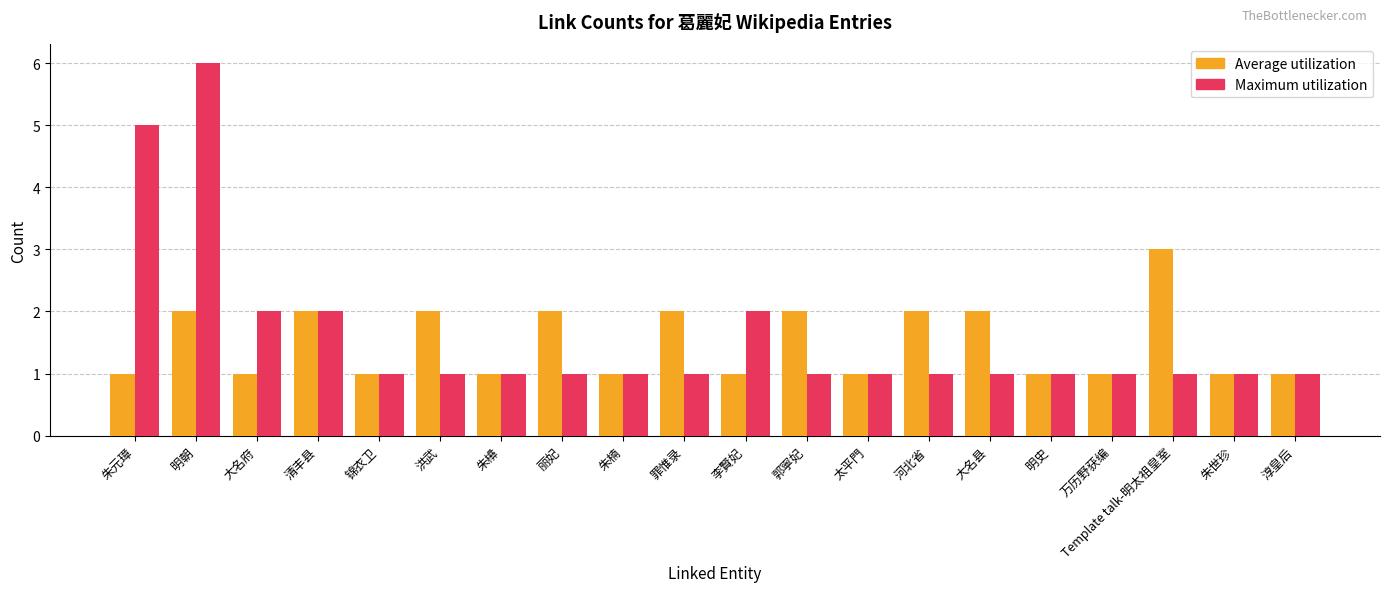

What is the value of the Maximum utilization bar at the 11th from the left?

2